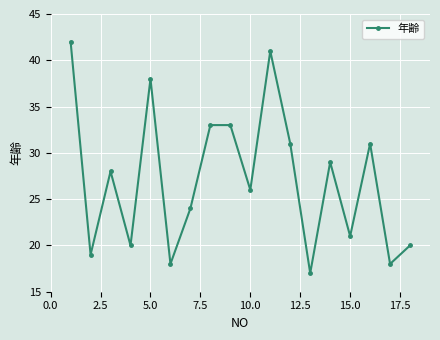

What is the value of the 3rd point from the left?

28